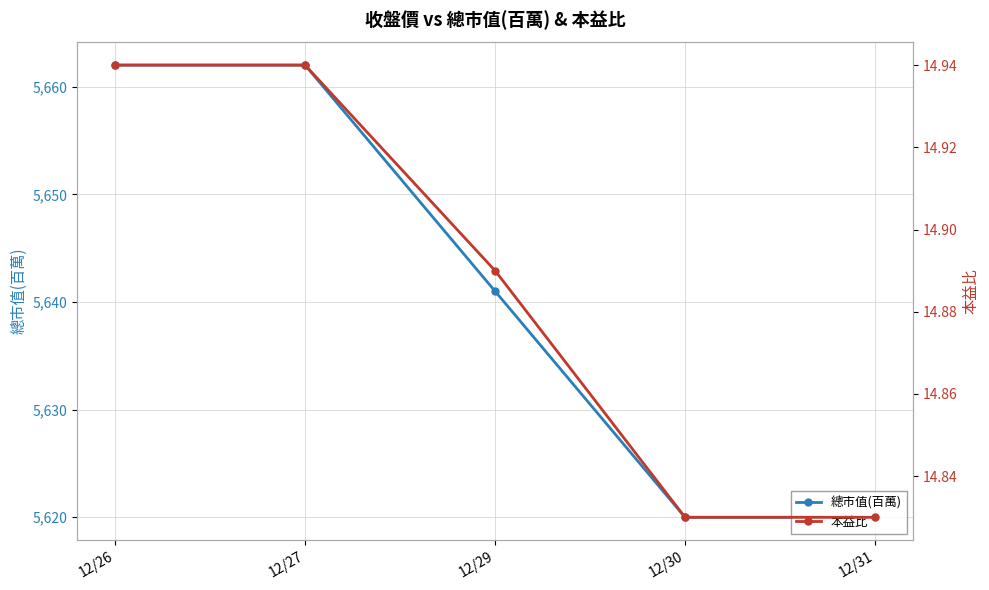

The 總市值(百萬) series shows 1227.5 at 12/30. True or false?

False